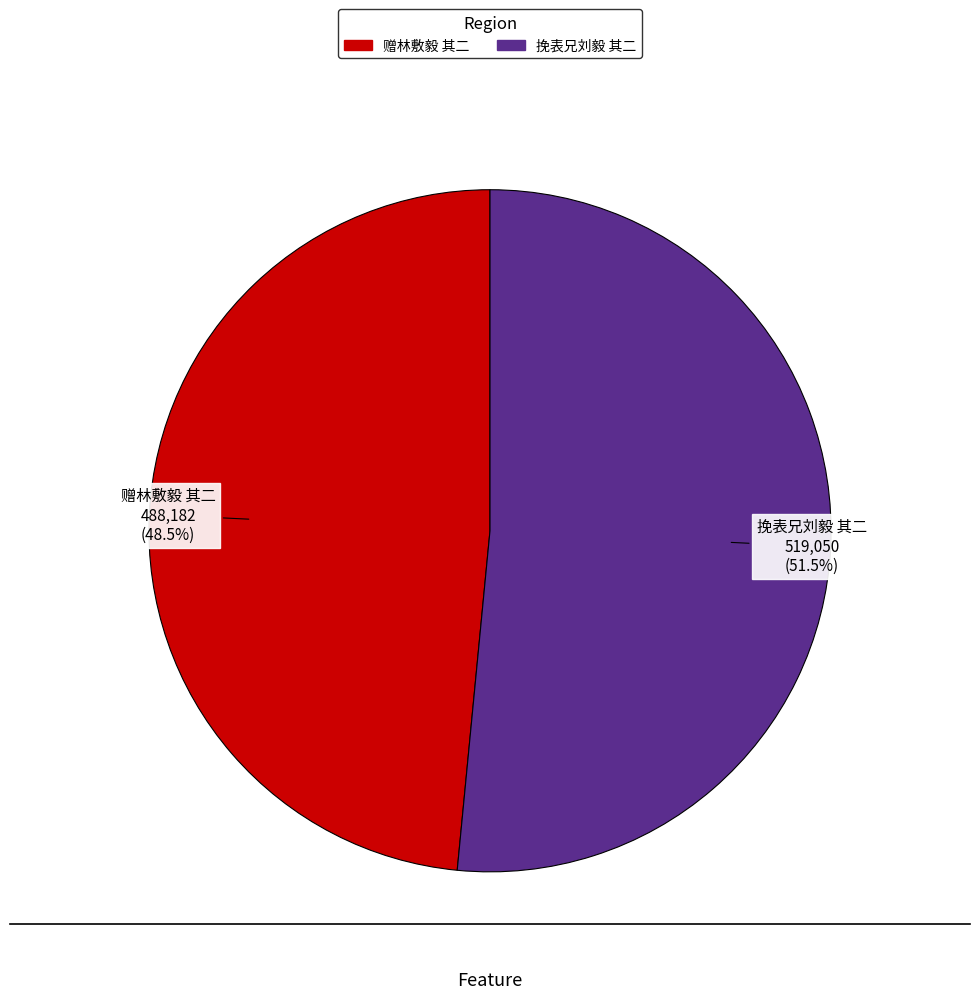

What percentage do 挽表兄刘毅 其二 and 赠林敷毅 其二 together represent?

100.0%